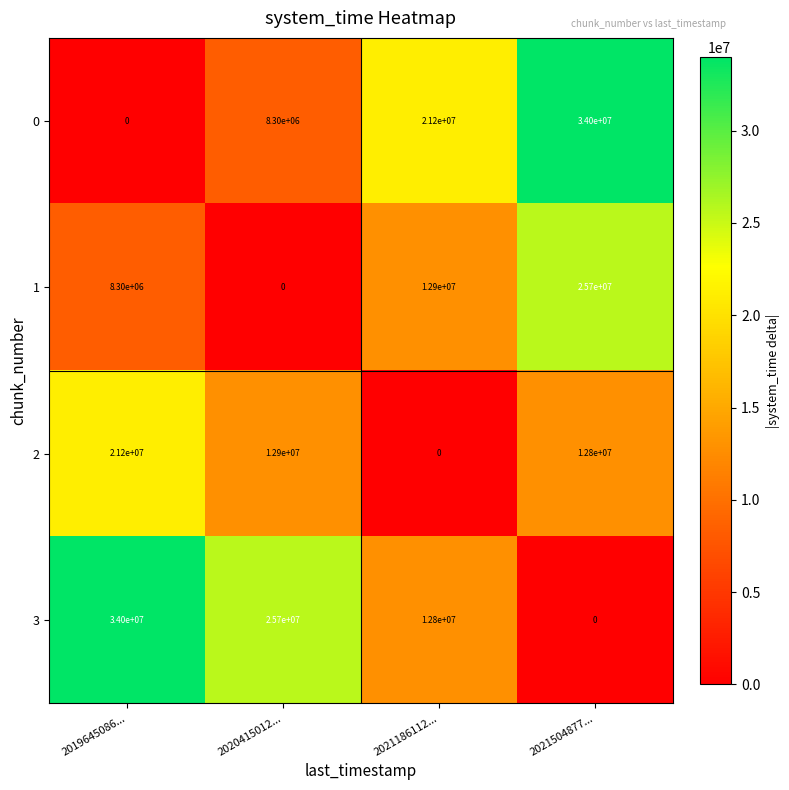

At which label does 1 reach its peak?

2021504877...